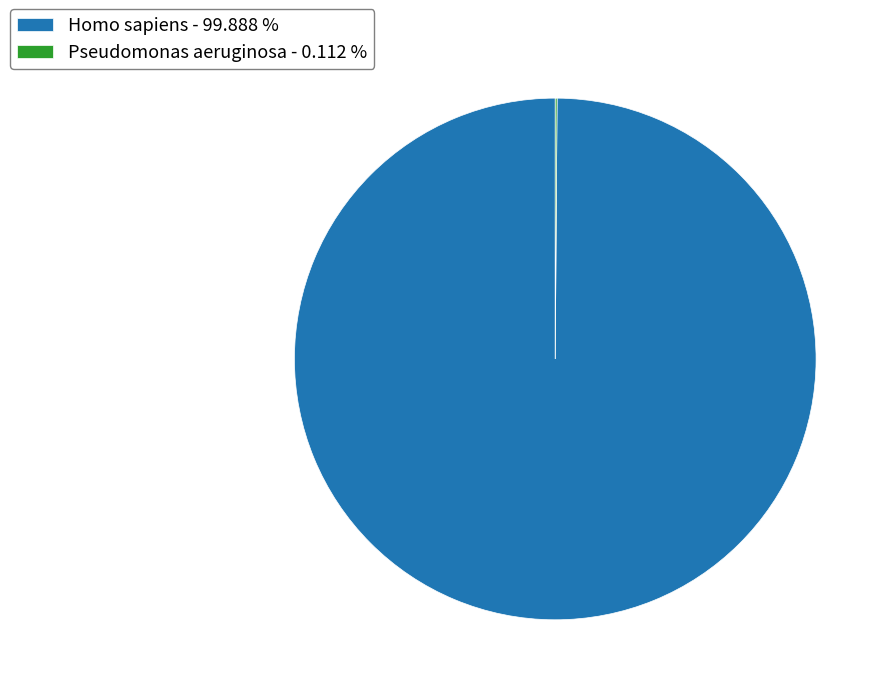

Is there a majority slice in this chart?

Yes